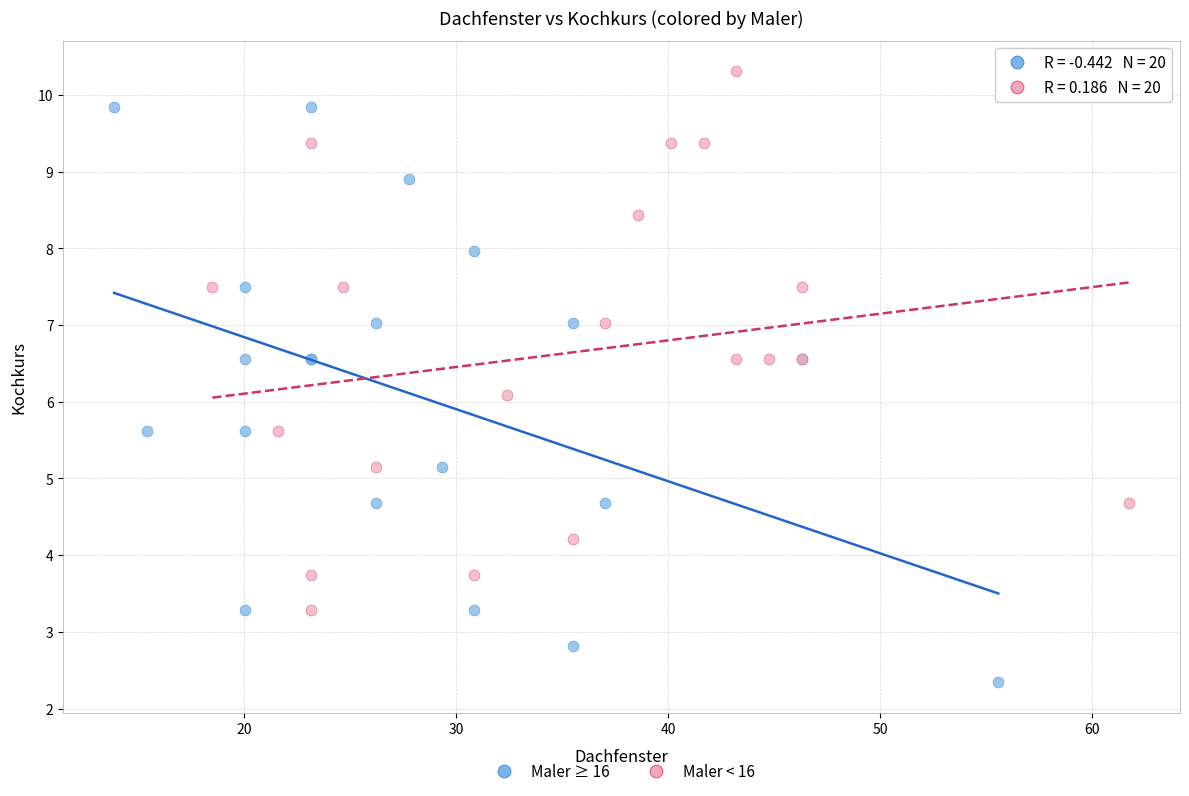

Which series has the largest Y range (max minus min)?

Maler ≥ 16